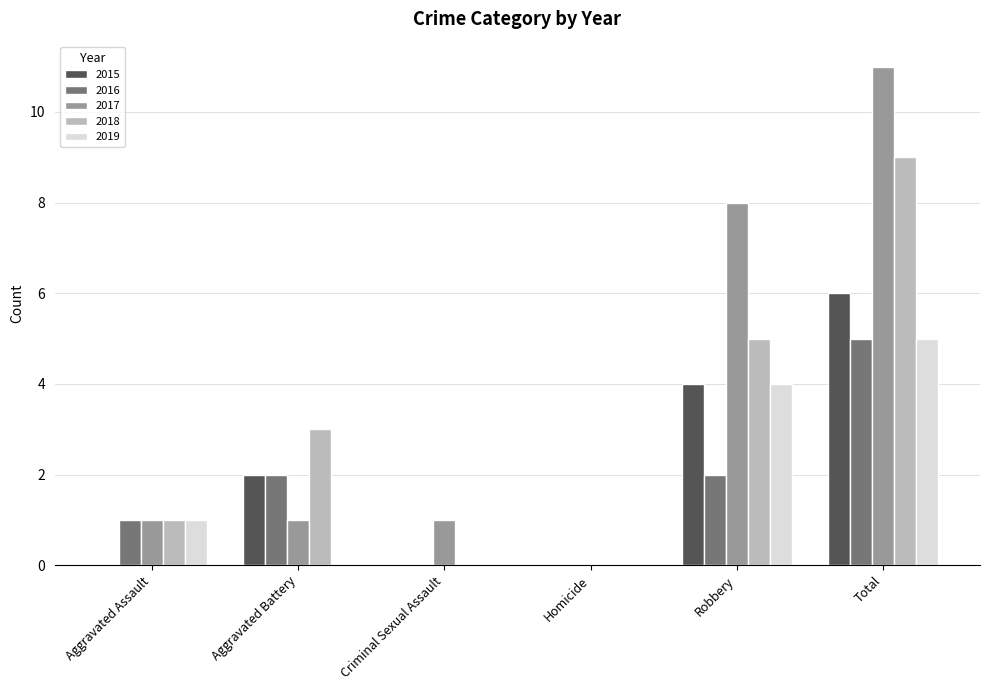

Between Aggravated Battery and Homicide, which series saw the biggest shift?

2018